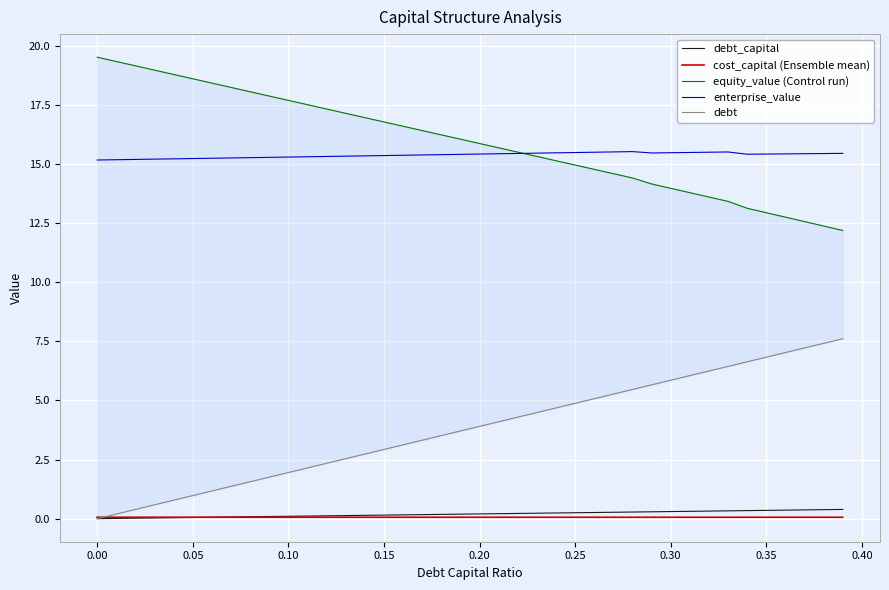

True or false: enterprise_value and cost_capital (Ensemble mean) intersect in this chart.

False